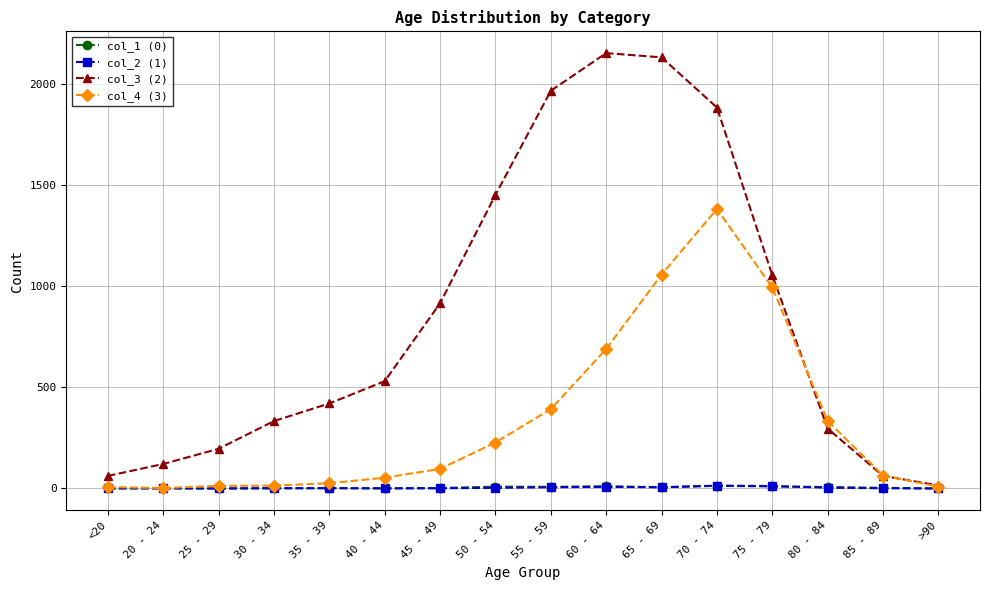

What is the difference between the col_2 (1) values at 35 - 39 and 20 - 24?

1